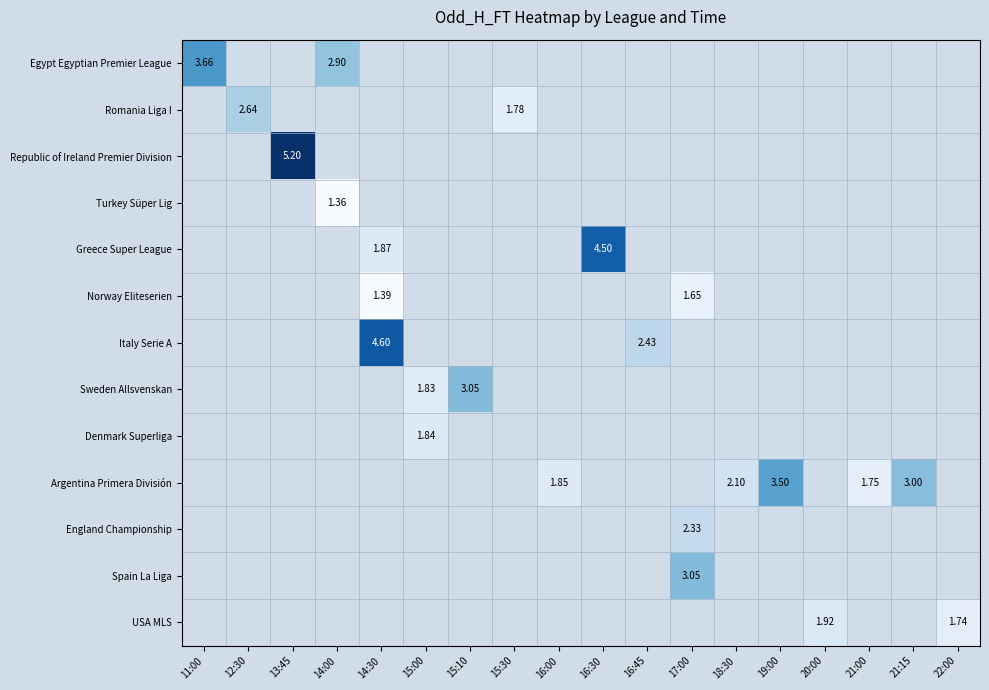

Count the number of categories in the chart.

18